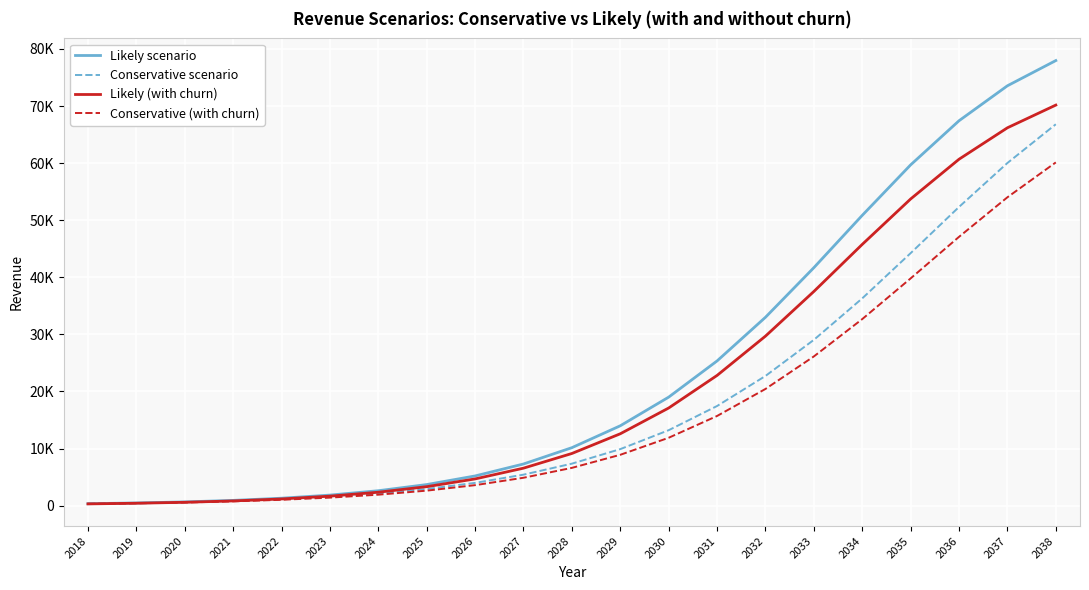

Is this an area chart (filled region under the line)?

No